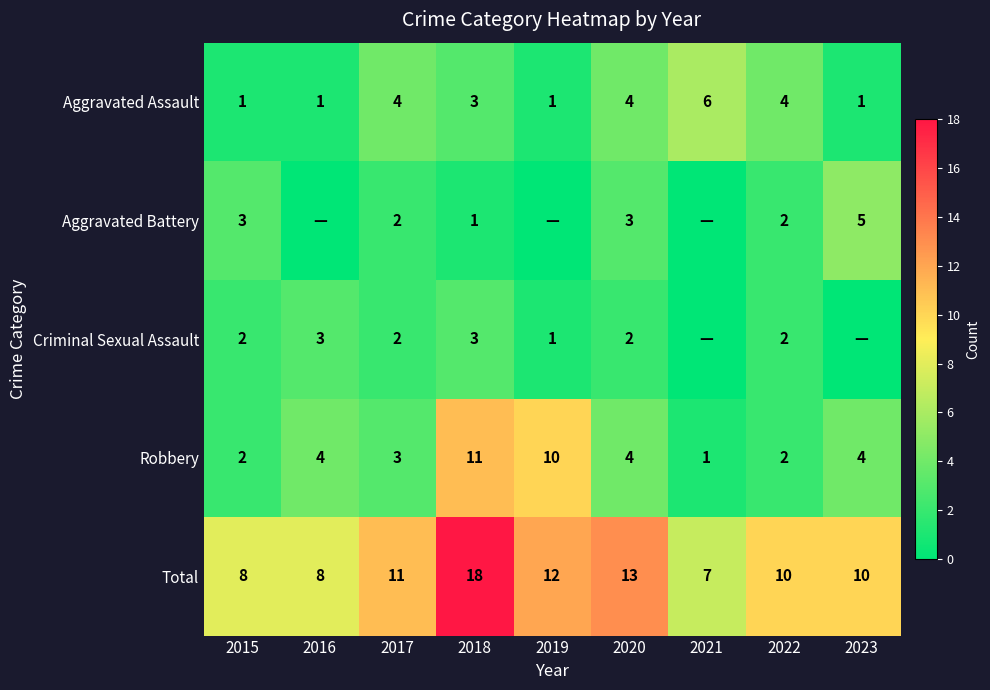

Which has a higher value, 2021 or 2017?

2021